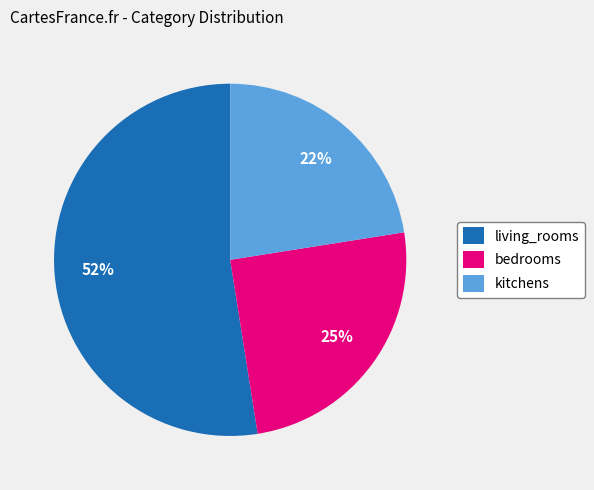

How many slices are in this pie chart?

3